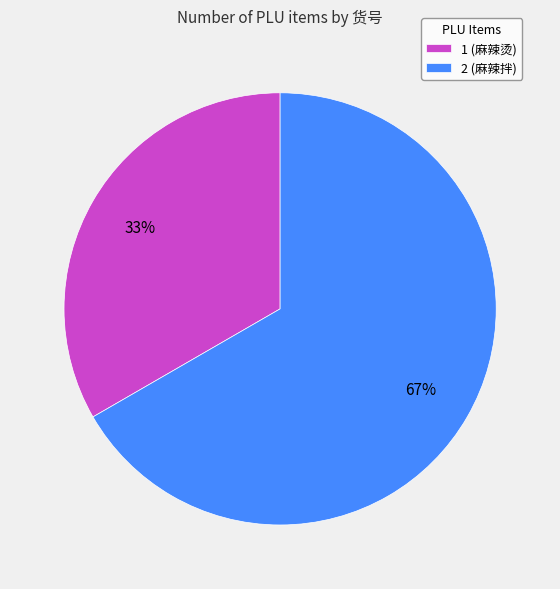

Do 2 (麻辣拌) and 1 (麻辣烫) together represent more than half of the pie?

Yes